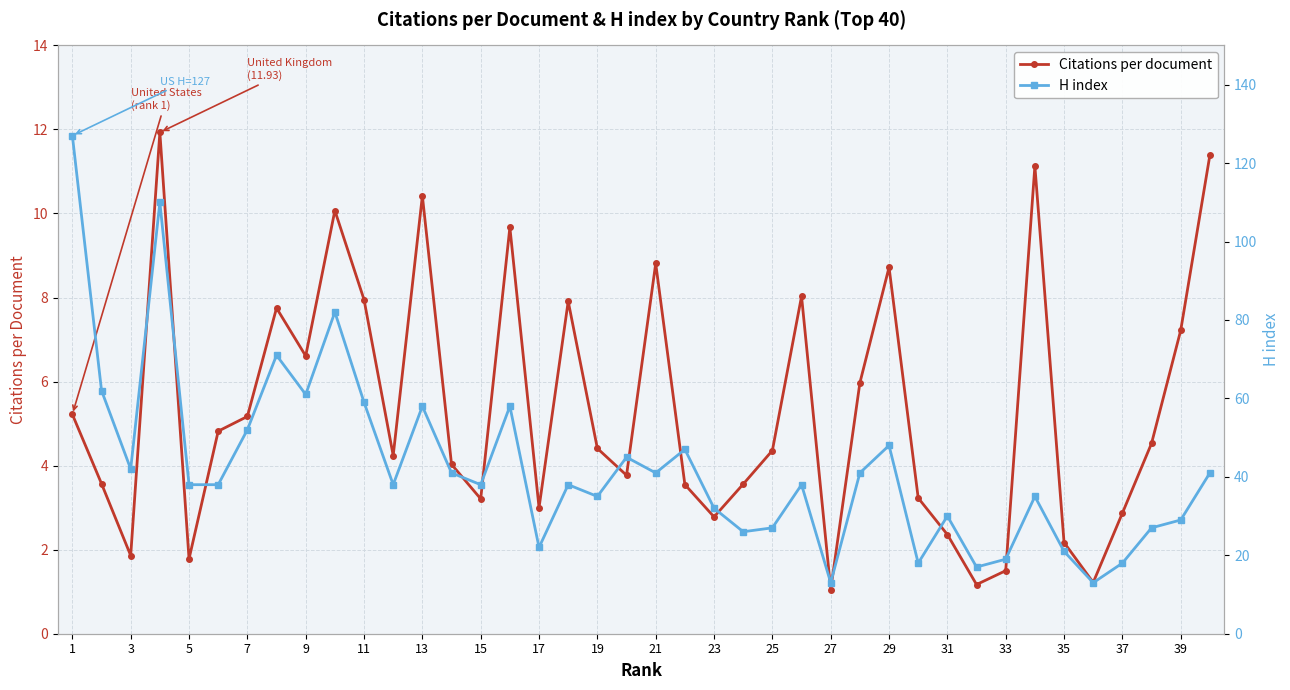

True or false: Citations per document has a value of 13.5 at 25.

False